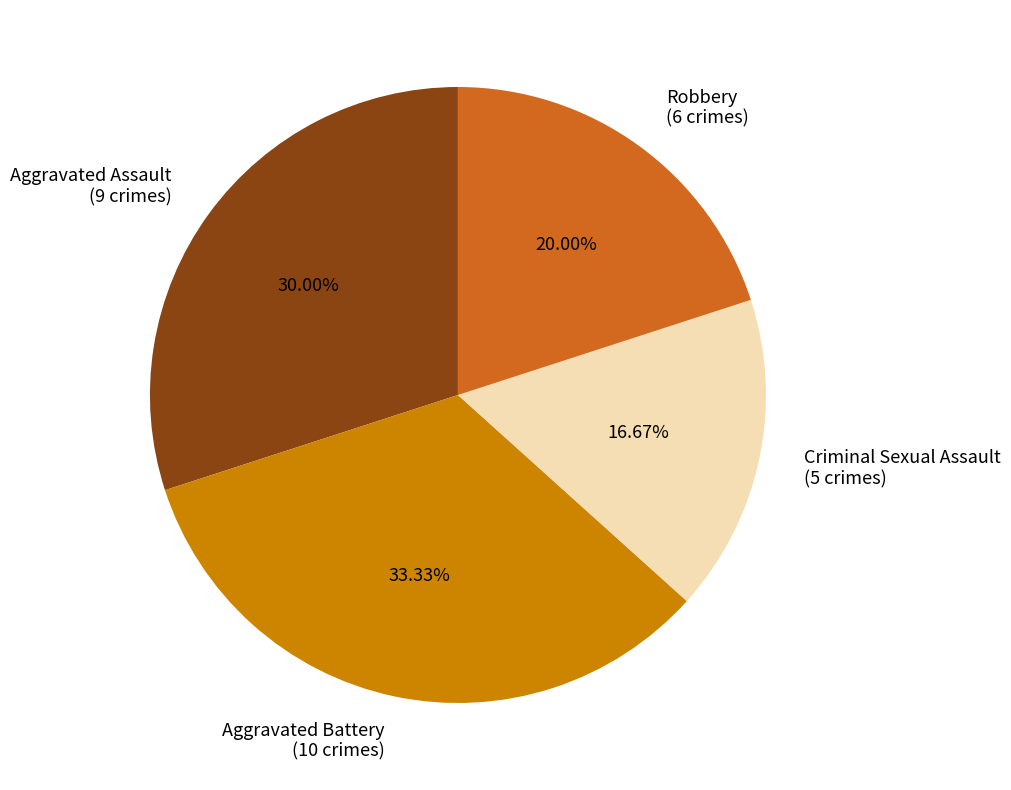

Is Criminal Sexual Assault the majority of the pie?

No